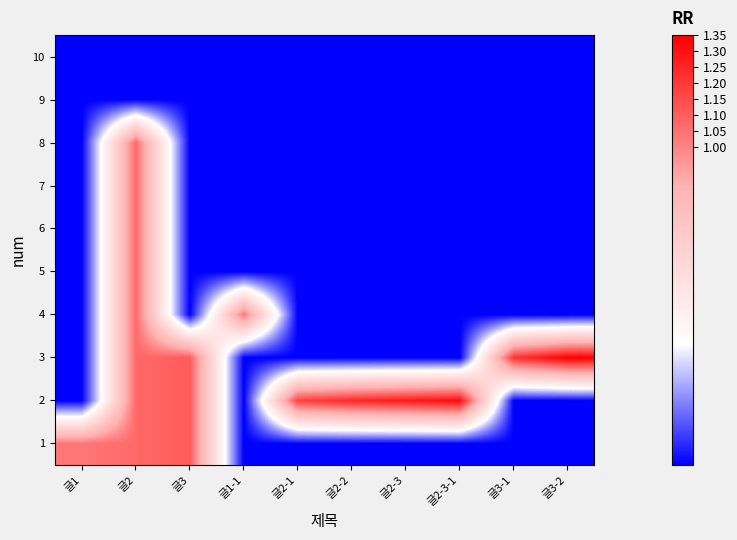

Reading left to right, extract all data points from this chart.

1: 글1=1.0	글2=1.1	글3=1.1	글1-1=0.0	글2-1=0.0	글2-2=0.0	글2-3=0.0	글2-3-1=0.0	글3-1=0.0	글3-2=0.0
2: 글1=0.0	글2=1.1	글3=1.1	글1-1=0.0	글2-1=1.2	글2-2=1.2	글2-3=1.3	글2-3-1=1.3	글3-1=0.0	글3-2=0.0
3: 글1=0.0	글2=1.1	글3=1.1	글1-1=0.0	글2-1=0.0	글2-2=0.0	글2-3=0.0	글2-3-1=0.0	글3-1=1.2	글3-2=1.4
4: 글1=0.0	글2=1.1	글3=0.0	글1-1=1.0	글2-1=0.0	글2-2=0.0	글2-3=0.0	글2-3-1=0.0	글3-1=0.0	글3-2=0.0
5: 글1=0.0	글2=1.1	글3=0.0	글1-1=0.0	글2-1=0.0	글2-2=0.0	글2-3=0.0	글2-3-1=0.0	글3-1=0.0	글3-2=0.0
6: 글1=0.0	글2=1.1	글3=0.0	글1-1=0.0	글2-1=0.0	글2-2=0.0	글2-3=0.0	글2-3-1=0.0	글3-1=0.0	글3-2=0.0
7: 글1=0.0	글2=1.1	글3=0.0	글1-1=0.0	글2-1=0.0	글2-2=0.0	글2-3=0.0	글2-3-1=0.0	글3-1=0.0	글3-2=0.0
8: 글1=0.0	글2=1.1	글3=0.0	글1-1=0.0	글2-1=0.0	글2-2=0.0	글2-3=0.0	글2-3-1=0.0	글3-1=0.0	글3-2=0.0
9: 글1=0.0	글2=0.0	글3=0.0	글1-1=0.0	글2-1=0.0	글2-2=0.0	글2-3=0.0	글2-3-1=0.0	글3-1=0.0	글3-2=0.0
10: 글1=0.0	글2=0.0	글3=0.0	글1-1=0.0	글2-1=0.0	글2-2=0.0	글2-3=0.0	글2-3-1=0.0	글3-1=0.0	글3-2=0.0